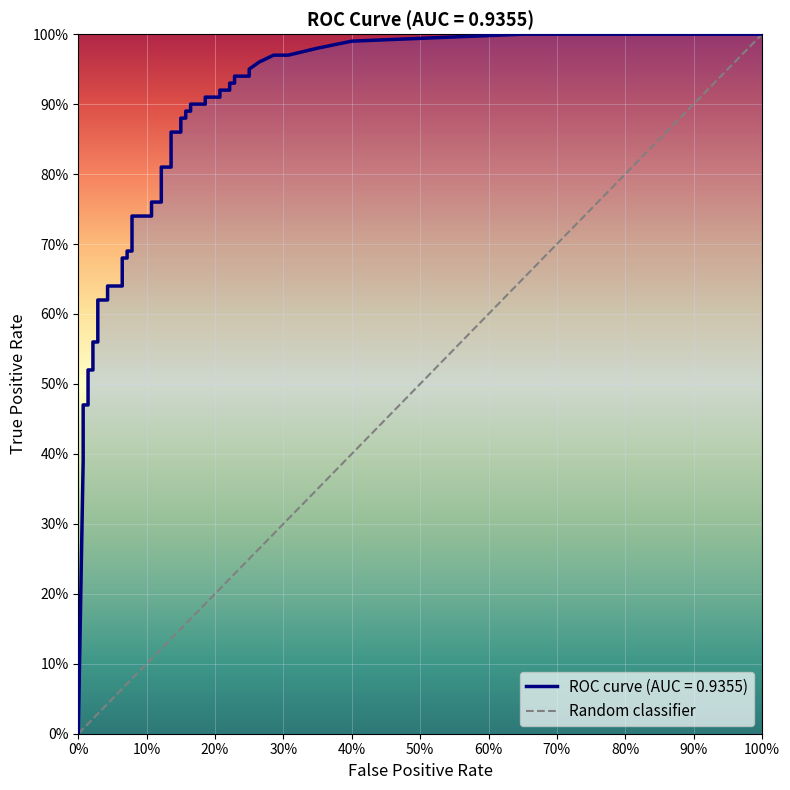

Between 100% and 0%, which is larger?

100%